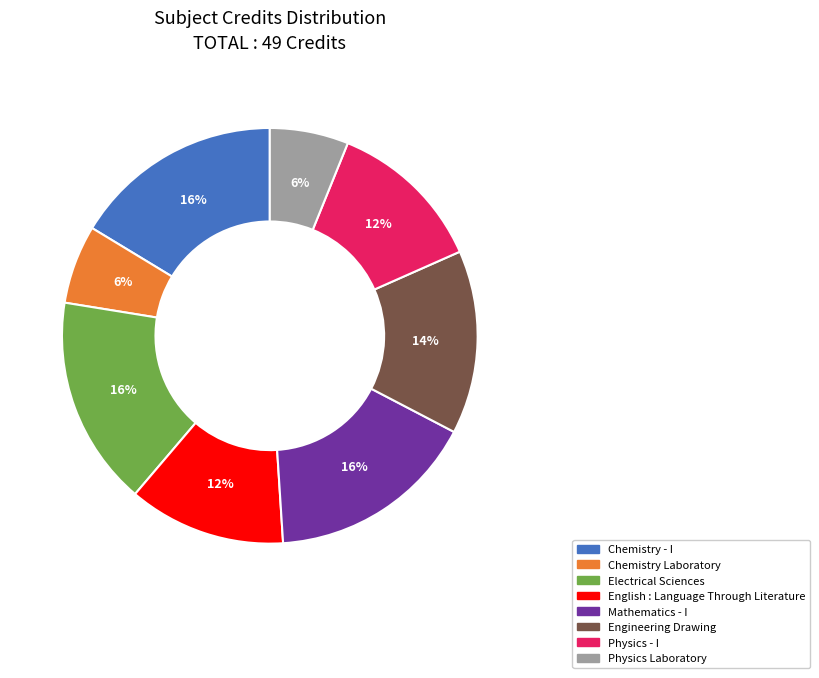

To the nearest percent, what is the average slice percentage?

12%